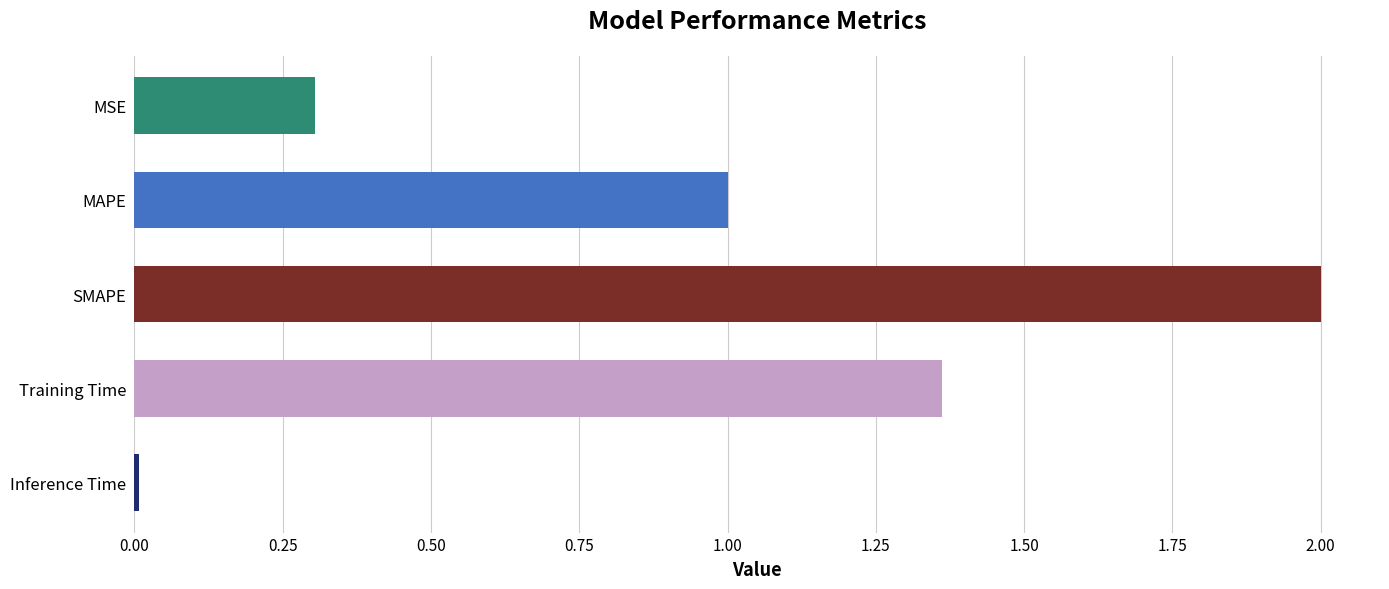

Where is the data nearest to the value 1?

MAPE